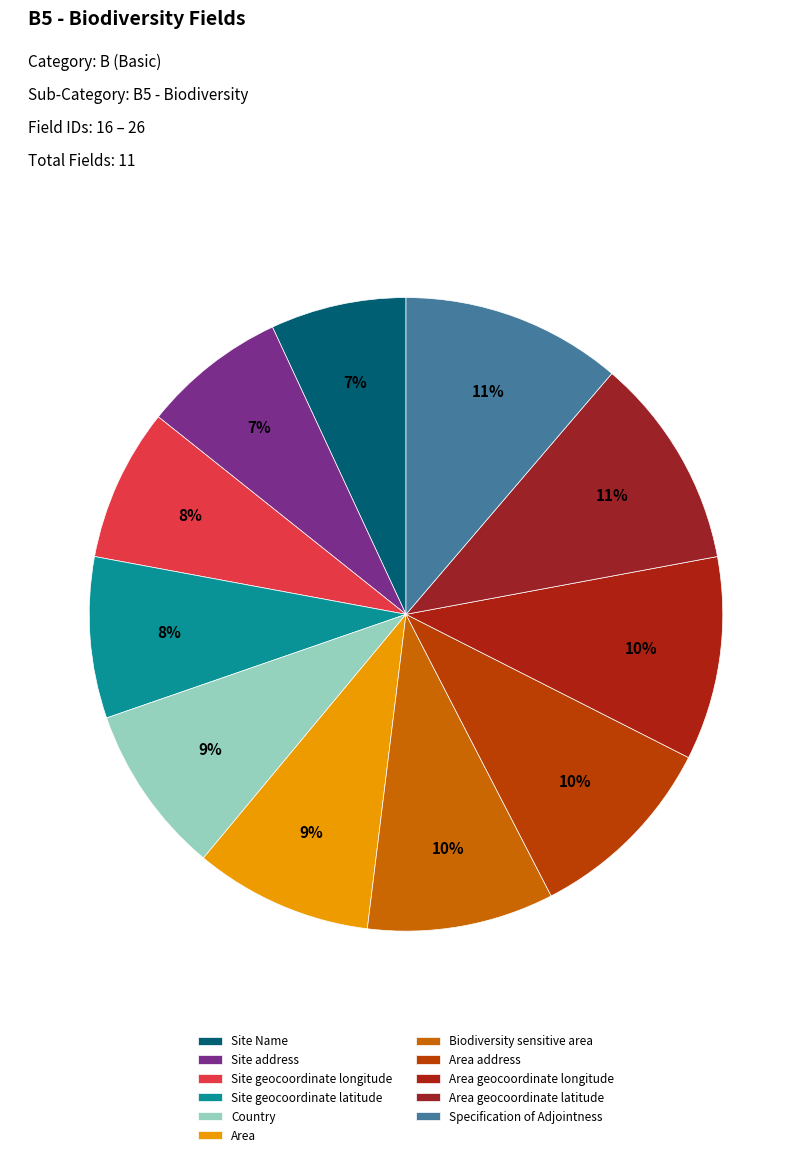

What percentage is the Area address slice, to the nearest percent?

10%